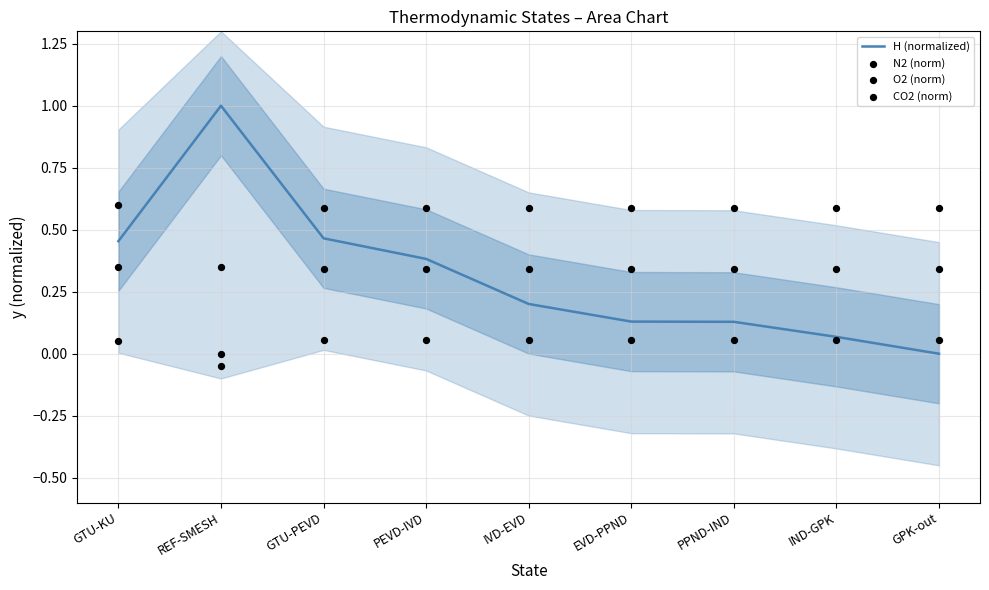

What is the total value across all series at PPND-IND?

1.1